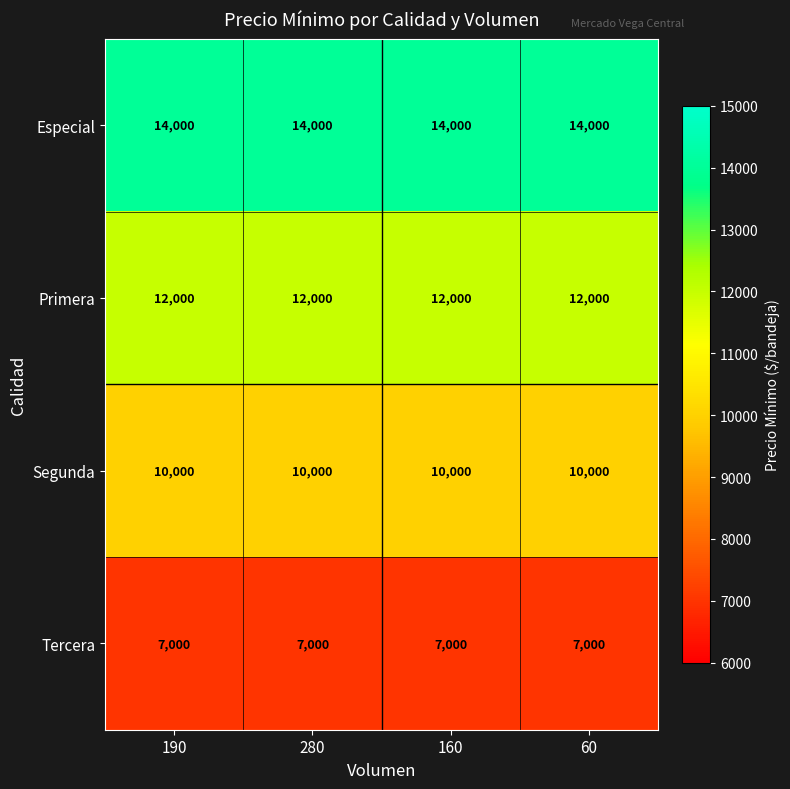

List the series in order of their peak value, lowest first.

Tercera, Segunda, Primera, Especial